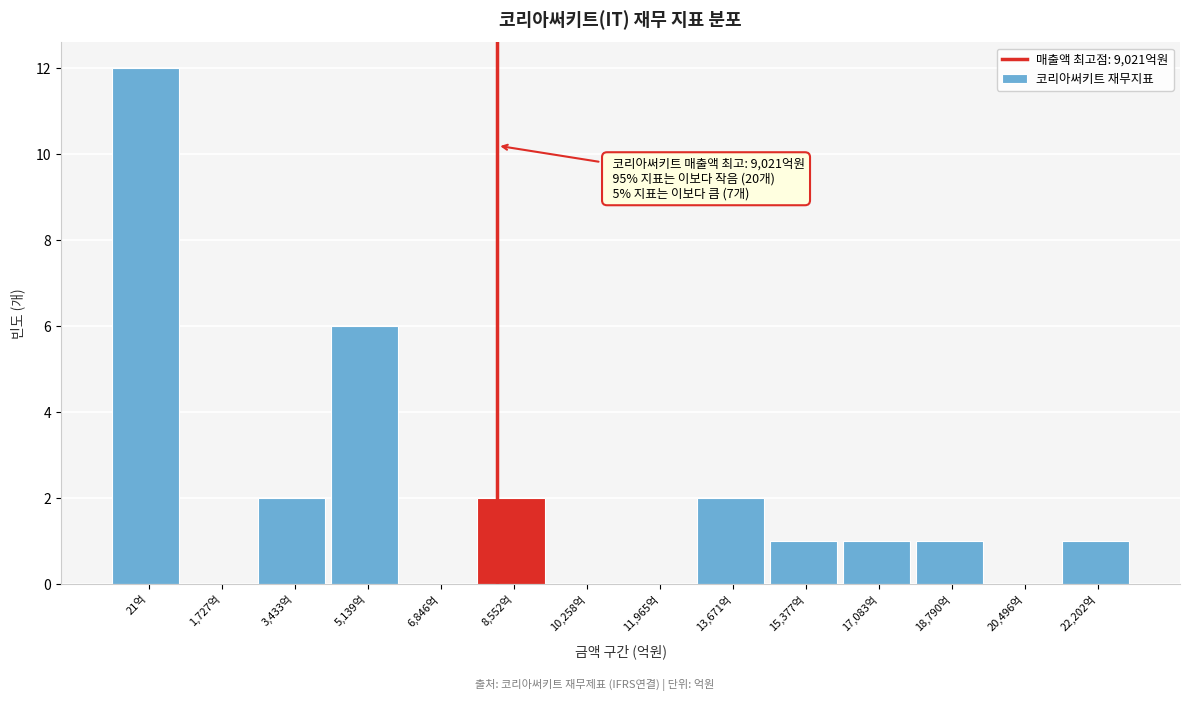

Reading left to right, transcribe all the data shown in this chart.

21억=12	1,727억=0	3,433억=2	5,139억=6	6,846억=0	8,552억=2	10,258억=0	11,965억=0	13,671억=2	15,377억=1	17,083억=1	18,790억=1	20,496억=0	22,202억=1